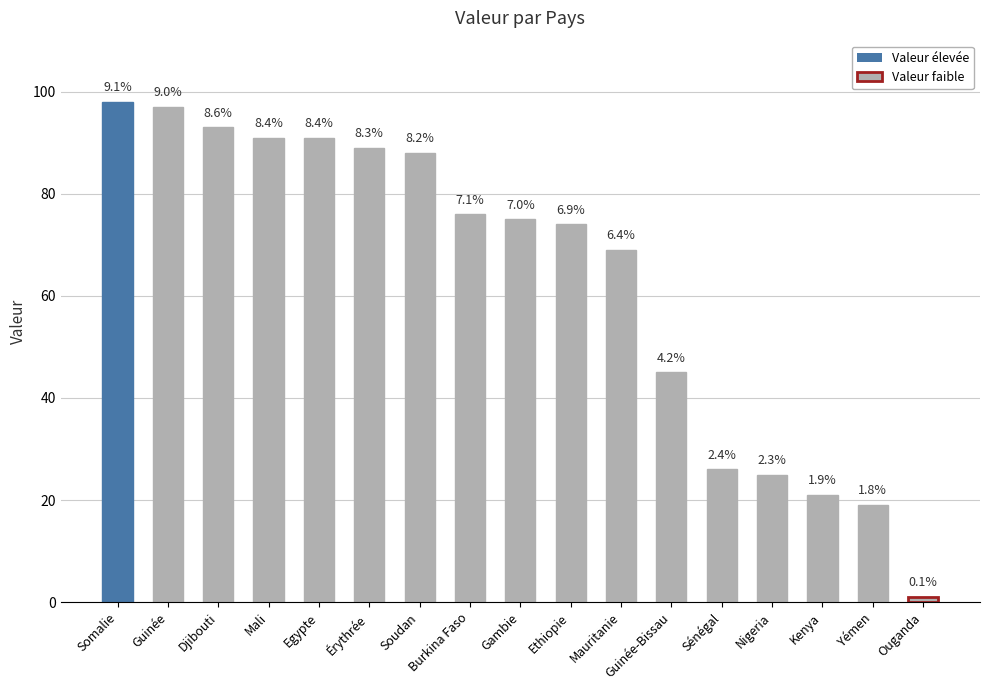

How many bars are there in total?

17